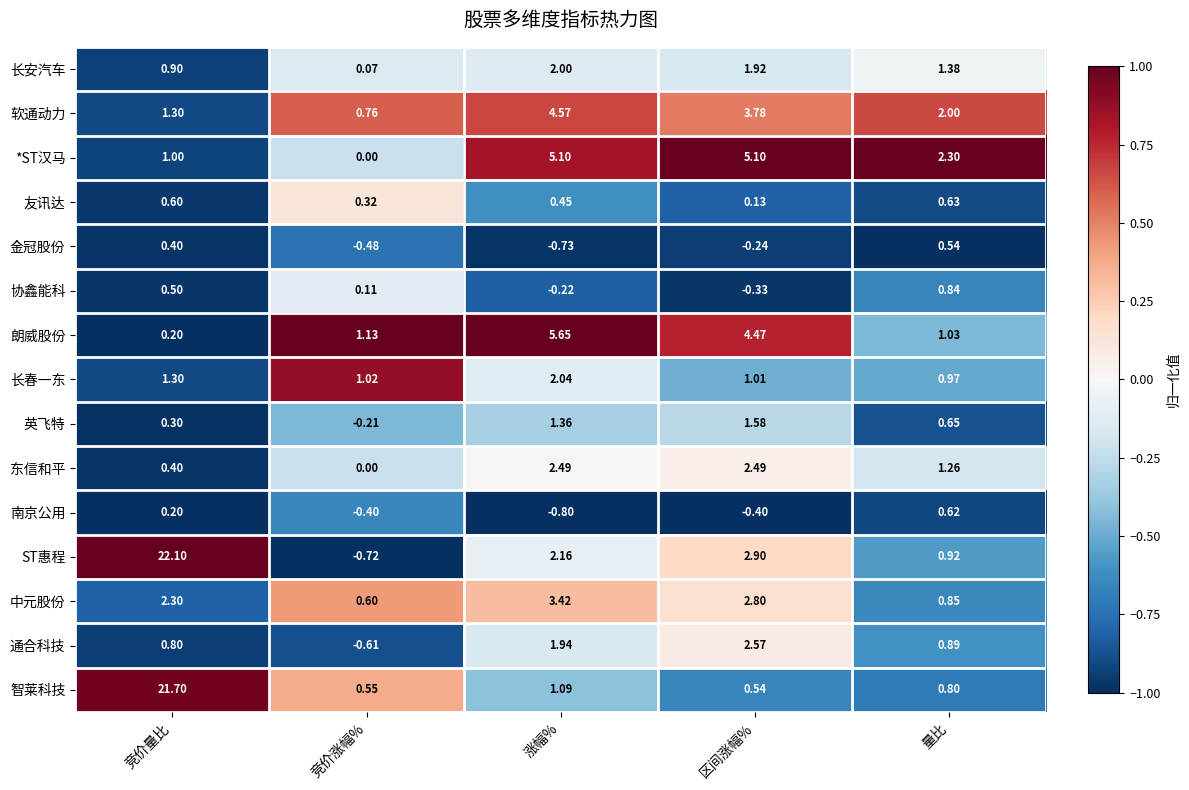

Which series has the widest spread of values?

ST惠程